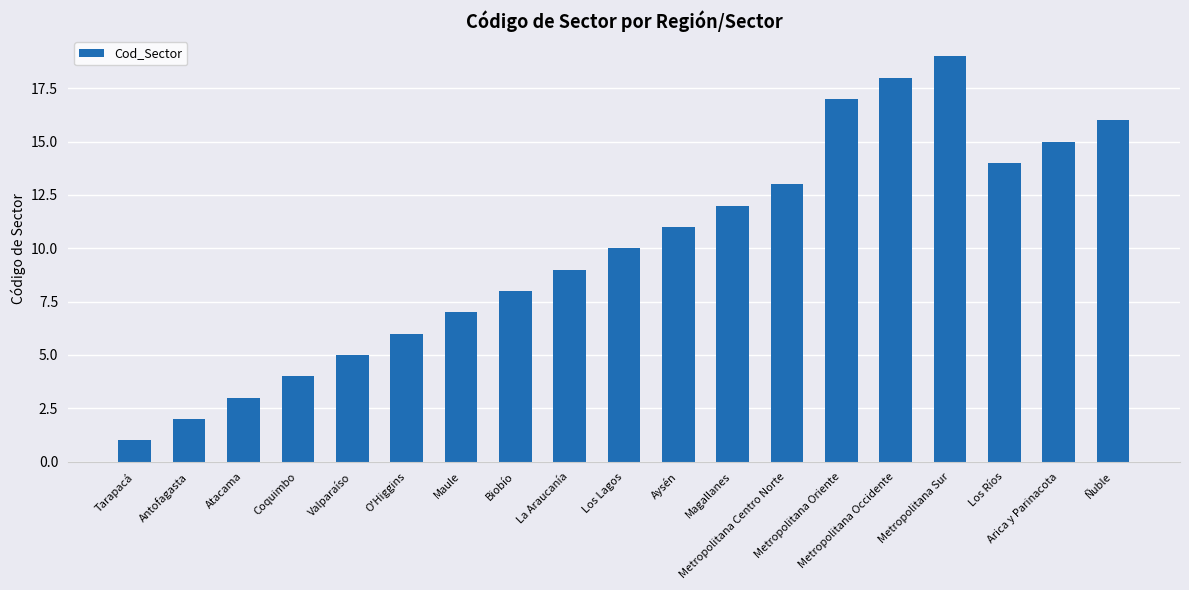

How many data points are less than 10?

9